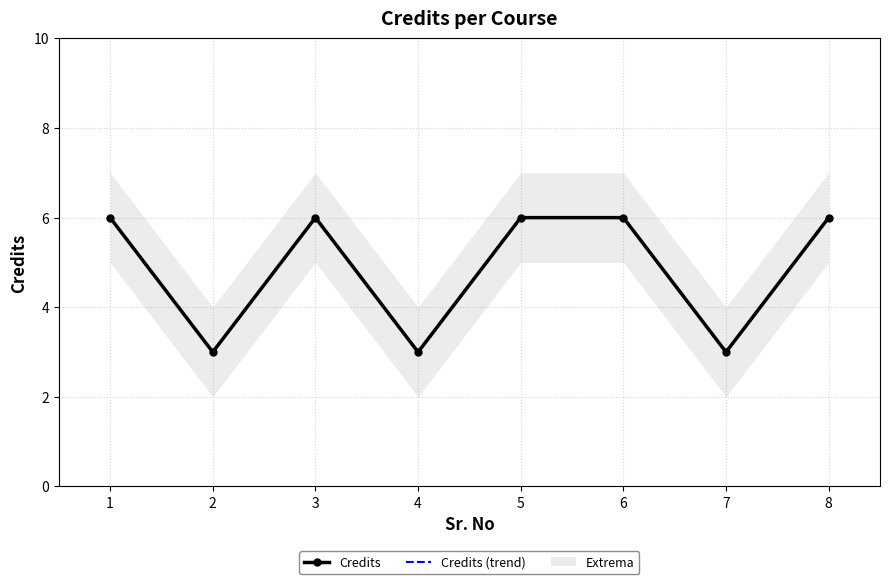

True or false: Credits (trend) has a value of 3 at 4.

True